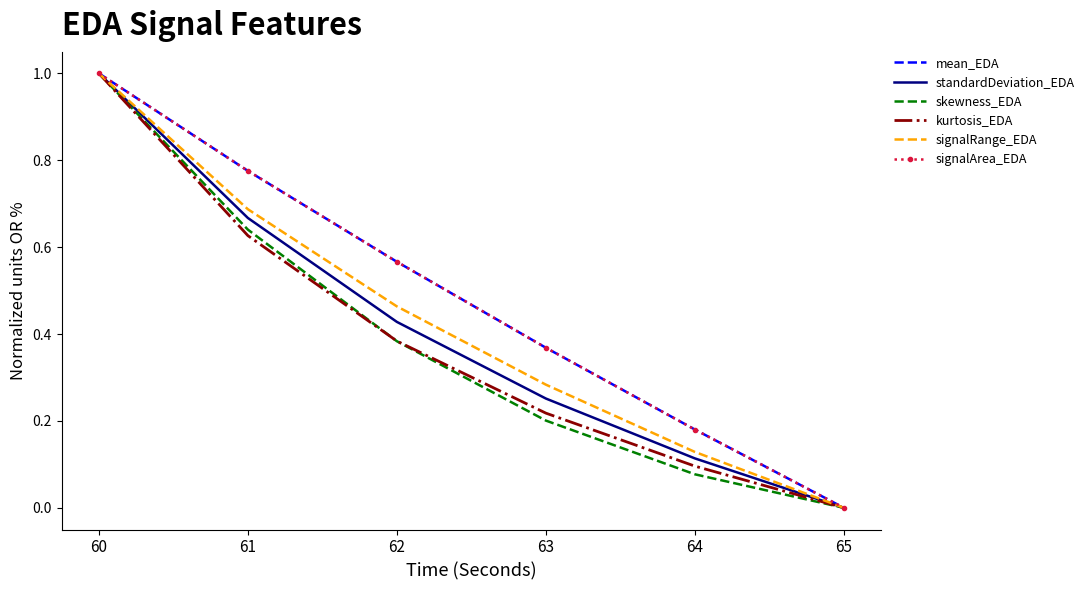

Is the value of kurtosis_EDA at 60 greater than the value of mean_EDA at 64?

Yes